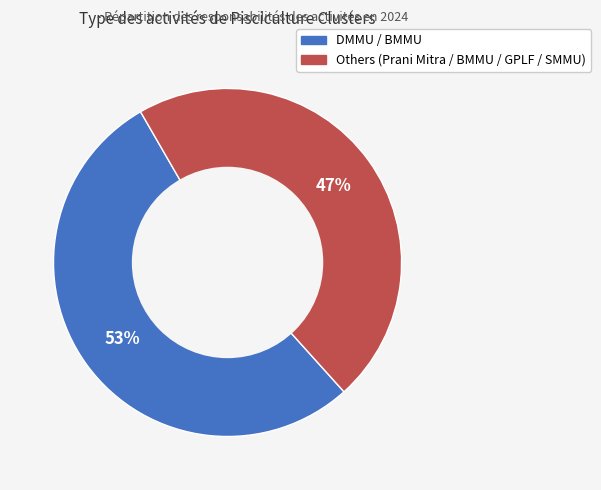

Is there a majority slice in this chart?

Yes